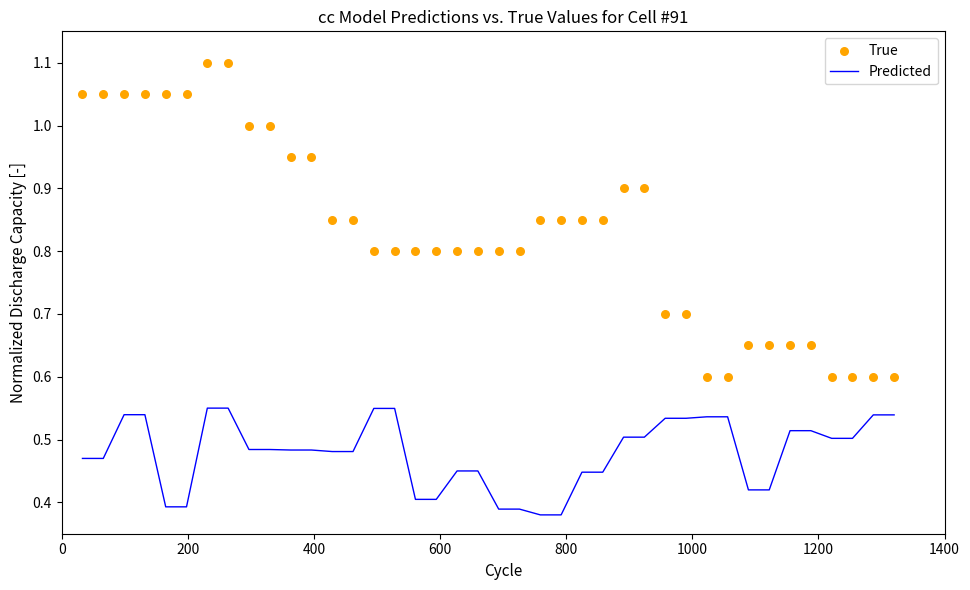

What is the total value across all series at 800?

1.4